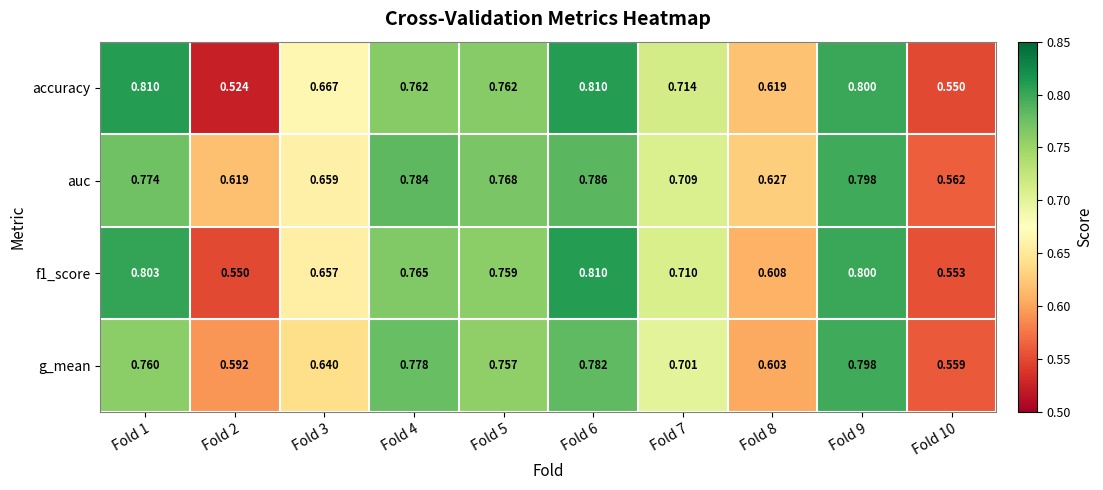

Which series has the largest range (max minus min)?

accuracy